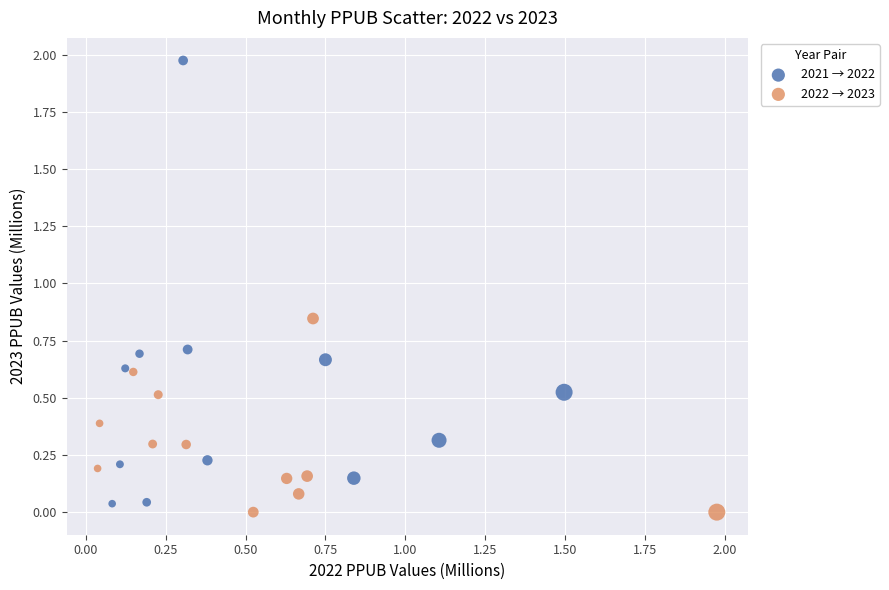

Which series has the largest Y range (max minus min)?

2021 → 2022